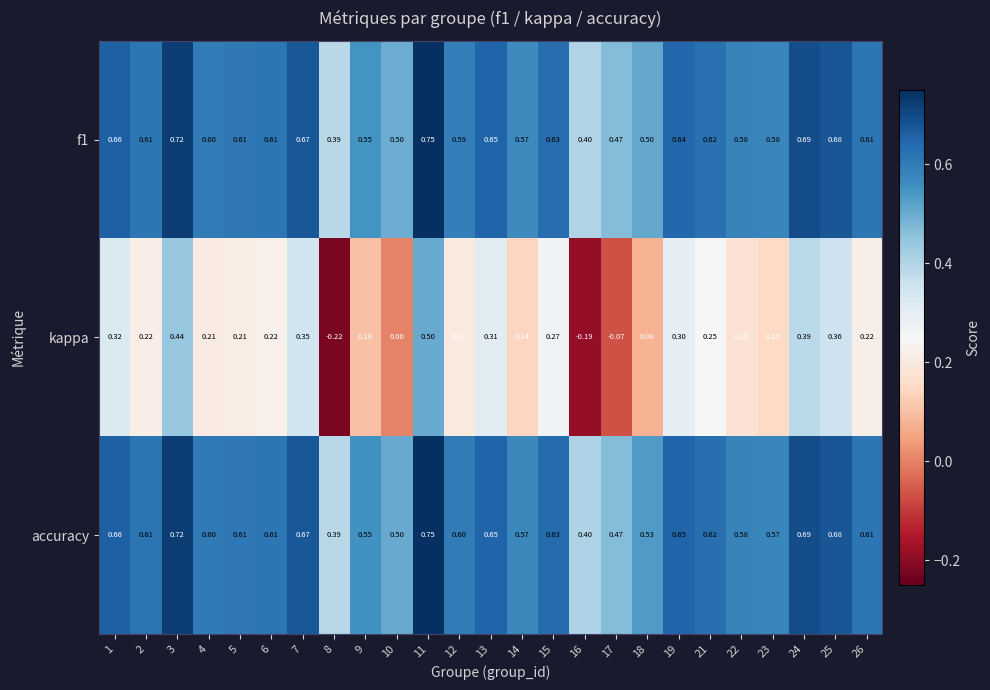

Which series changed the most between 1 and 12?

kappa